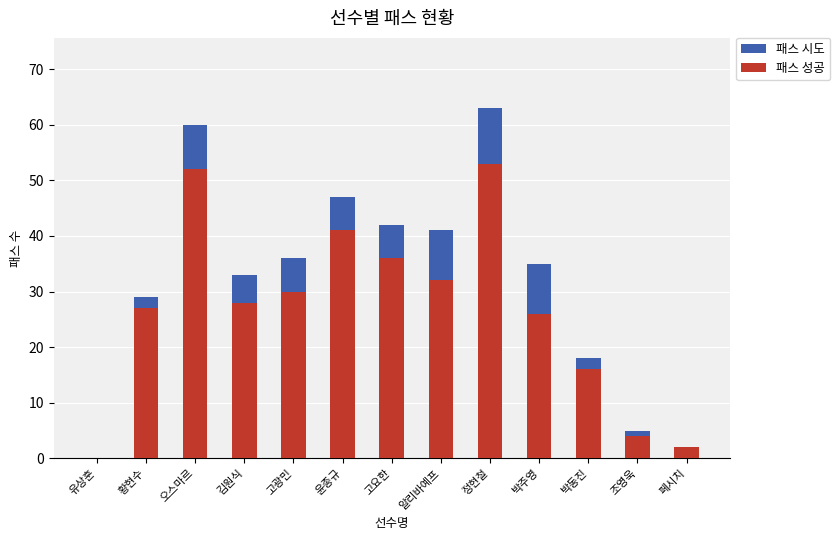

Between 박주영 and 황현수, which is larger?

박주영